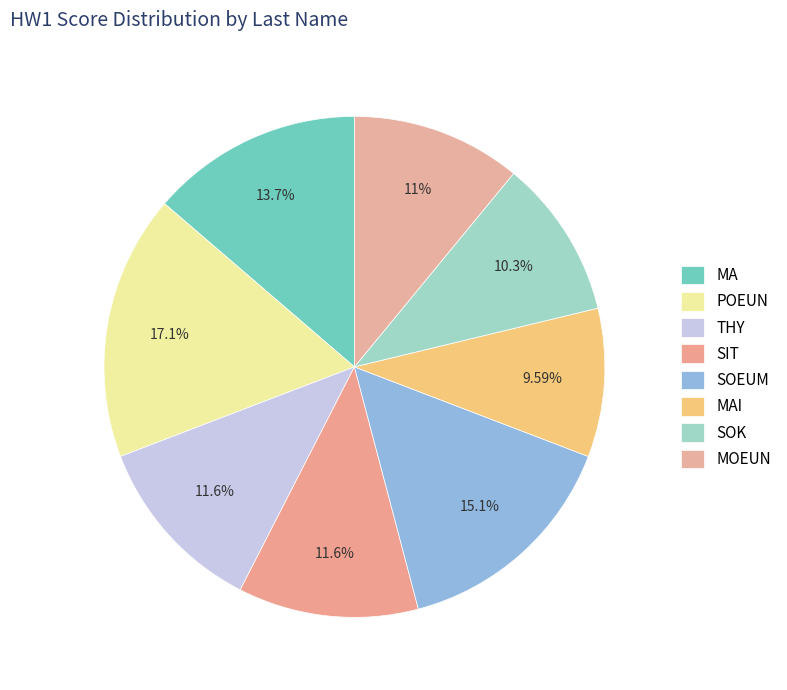

What is the largest slice in the pie chart?

POEUN